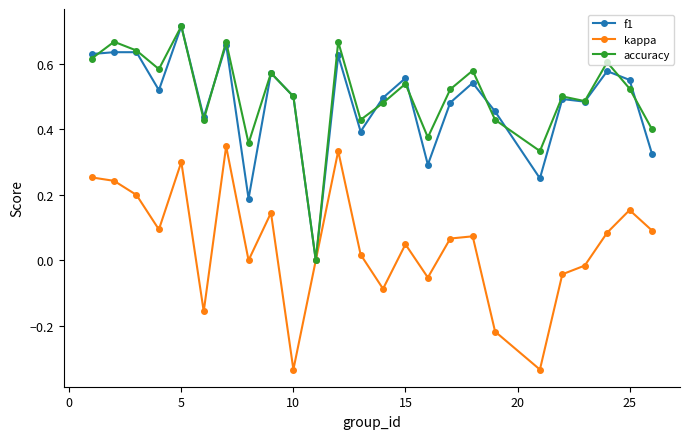

What are all the series names shown in the legend?

f1, kappa, accuracy